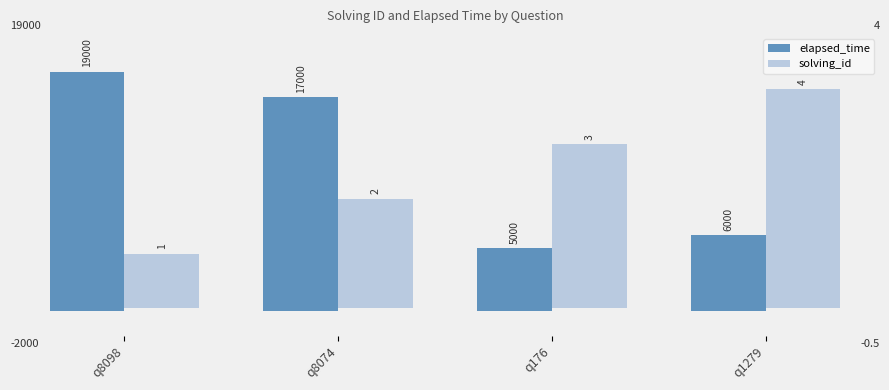

List the labels in order of solving_id value, smallest first.

q8098, q8074, q176, q1279